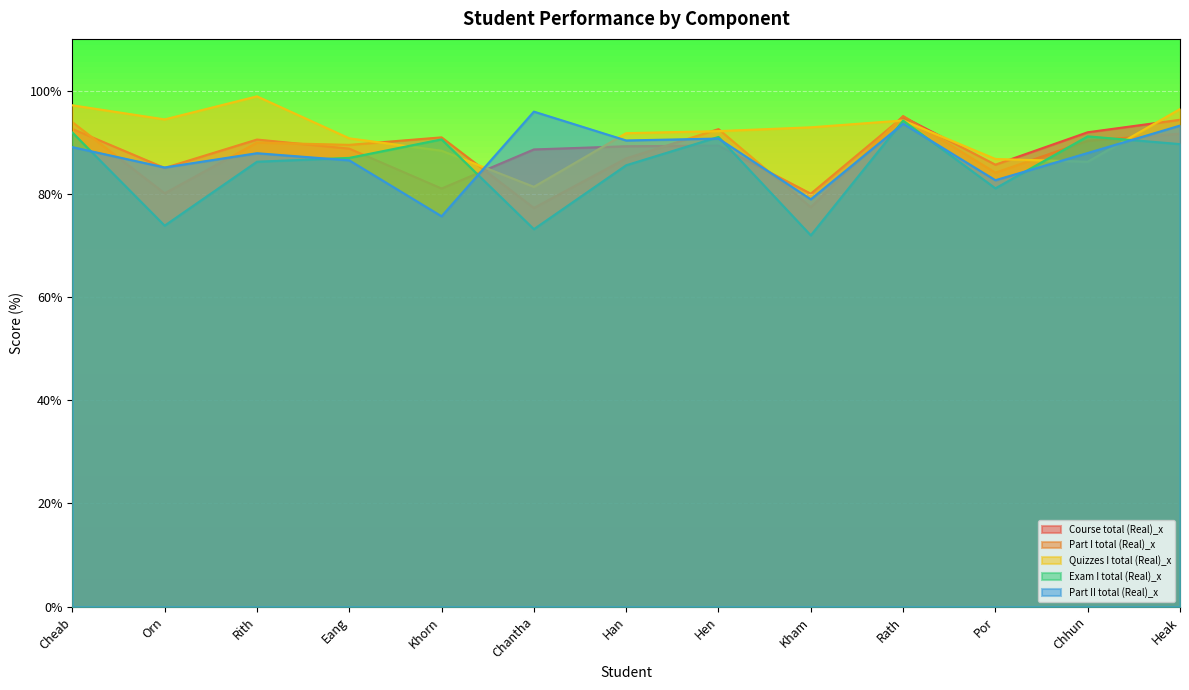

Which series has the largest range (max minus min)?

Exam I total (Real)_x